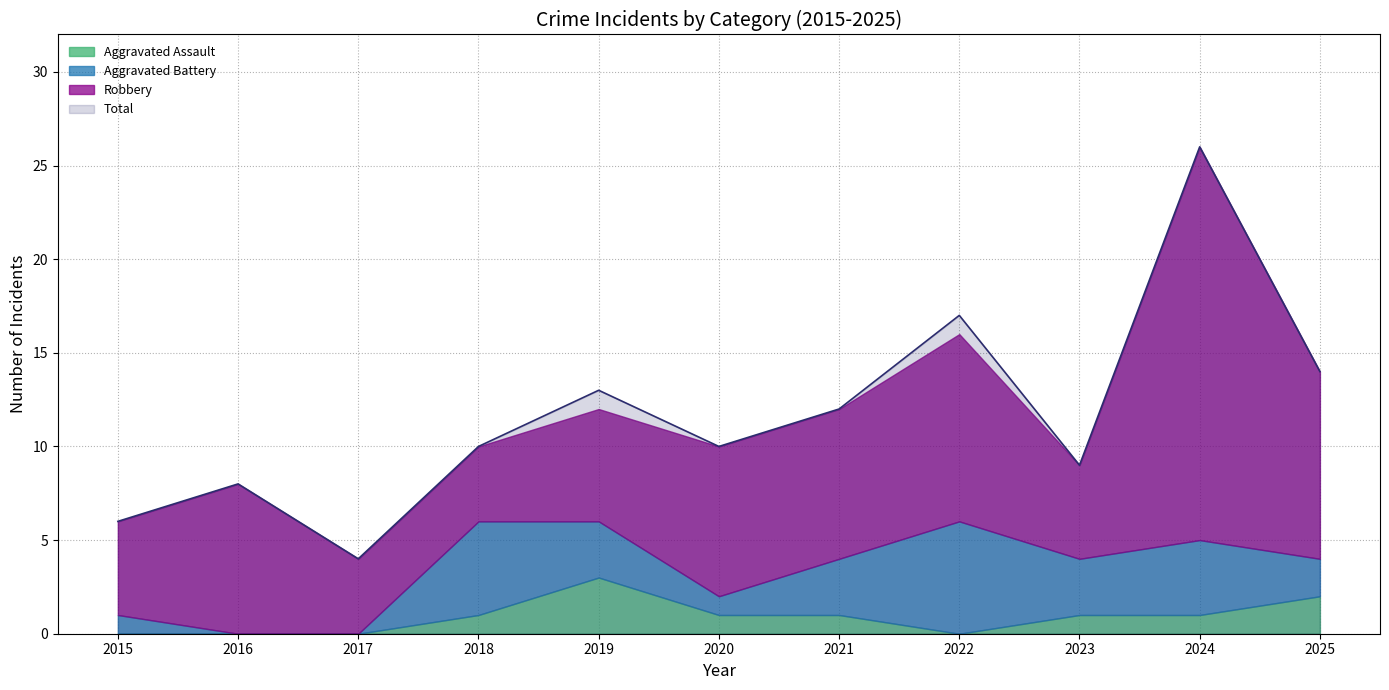

What is the maximum value for Aggravated Battery?

6